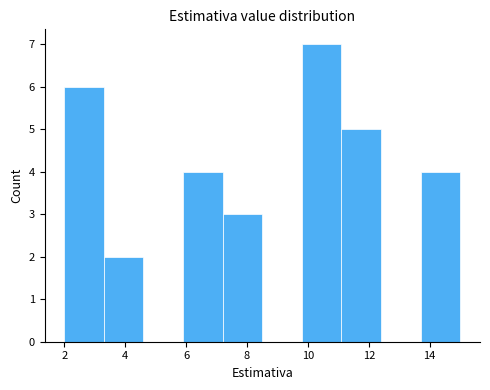

Reading left to right, transcribe this chart: for each bar, give the range it covers on the x-axis and its height. Neither the bar edges nor the heights are printed on the chart, so give them approximately, as read against the axes.

2.0 to 3.3: 6
3.3 to 4.6: 2
4.6 to 5.9: 0
5.9 to 7.2: 4
7.2 to 8.5: 3
8.5 to 9.8: 0
9.8 to 11.1: 7
11.1 to 12.4: 5
12.4 to 13.7: 0
13.7 to 15.0: 4